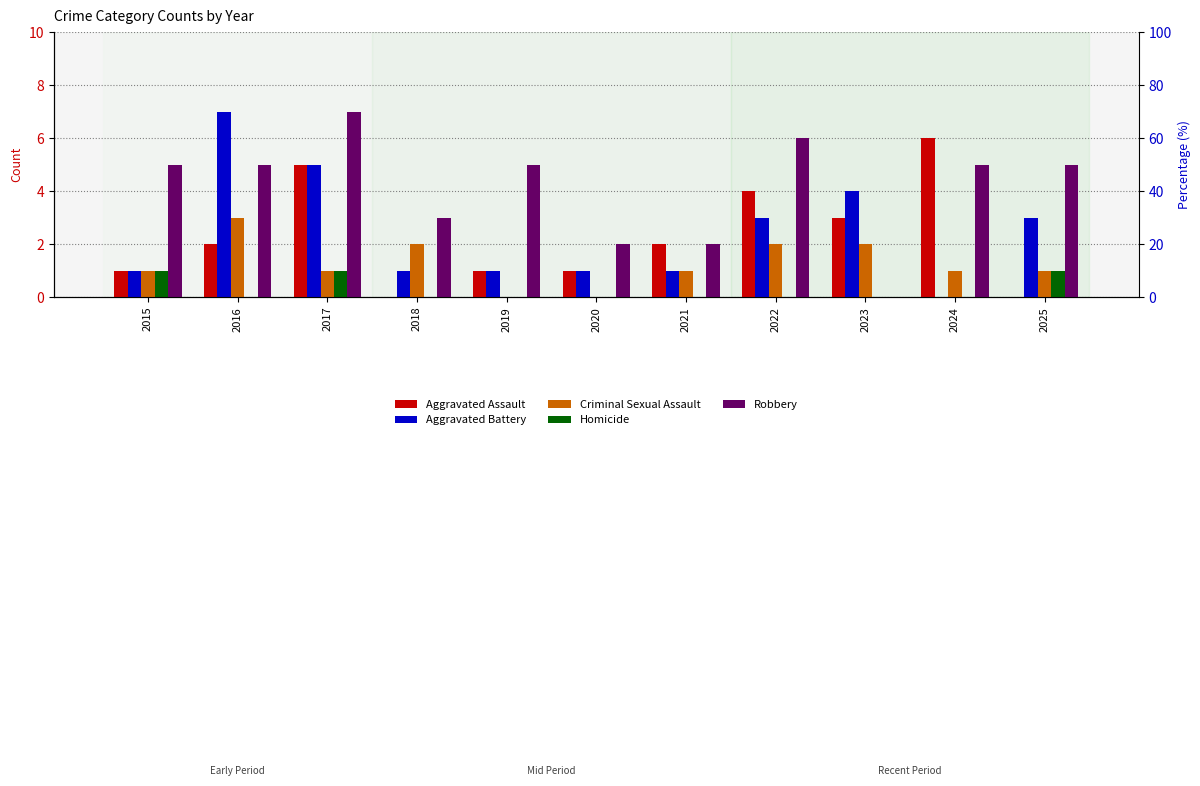

Does the chart contain stacked bars?

No